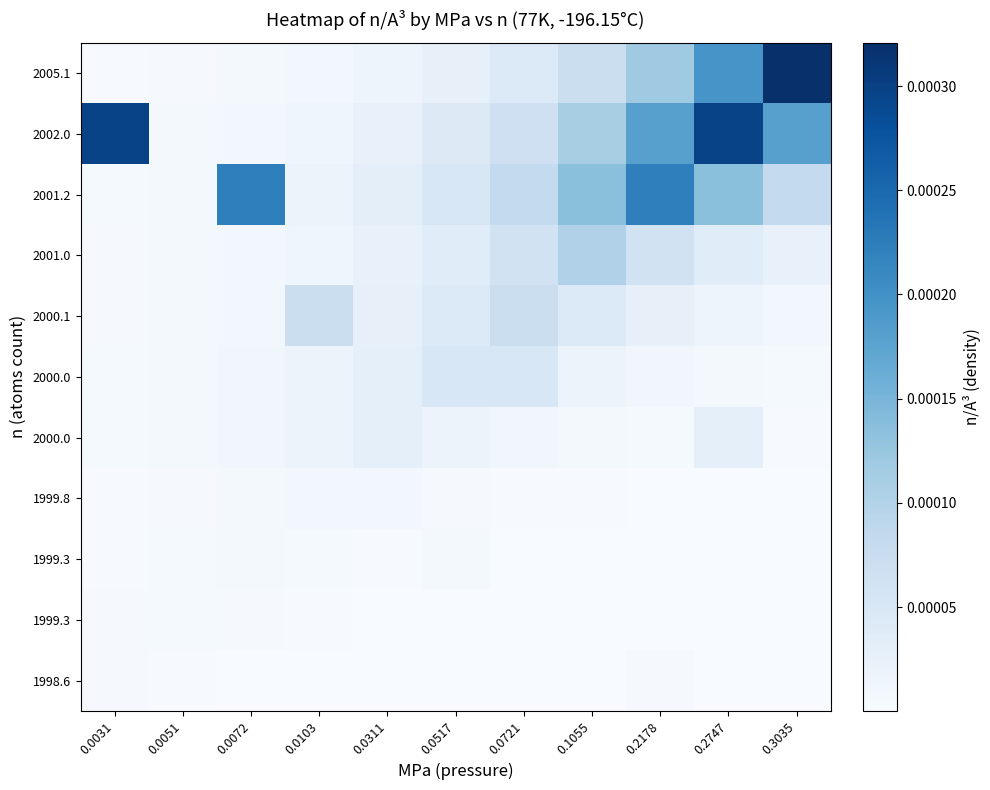

At which category does the chart reach its peak across all series?

0.3035